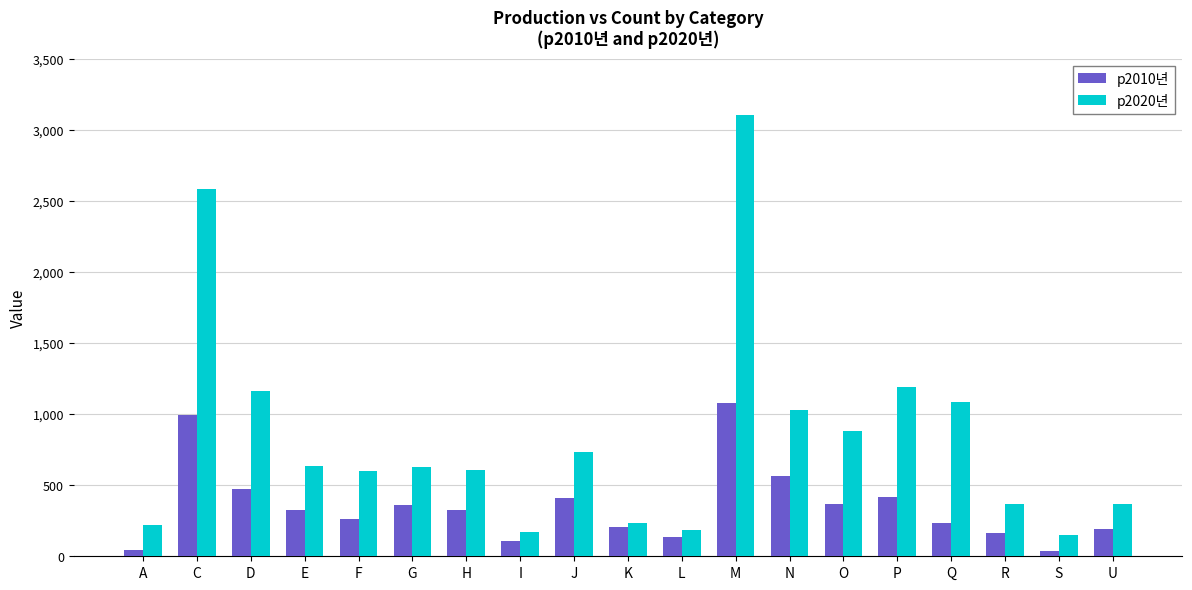

What is the greatest value displayed?

3102